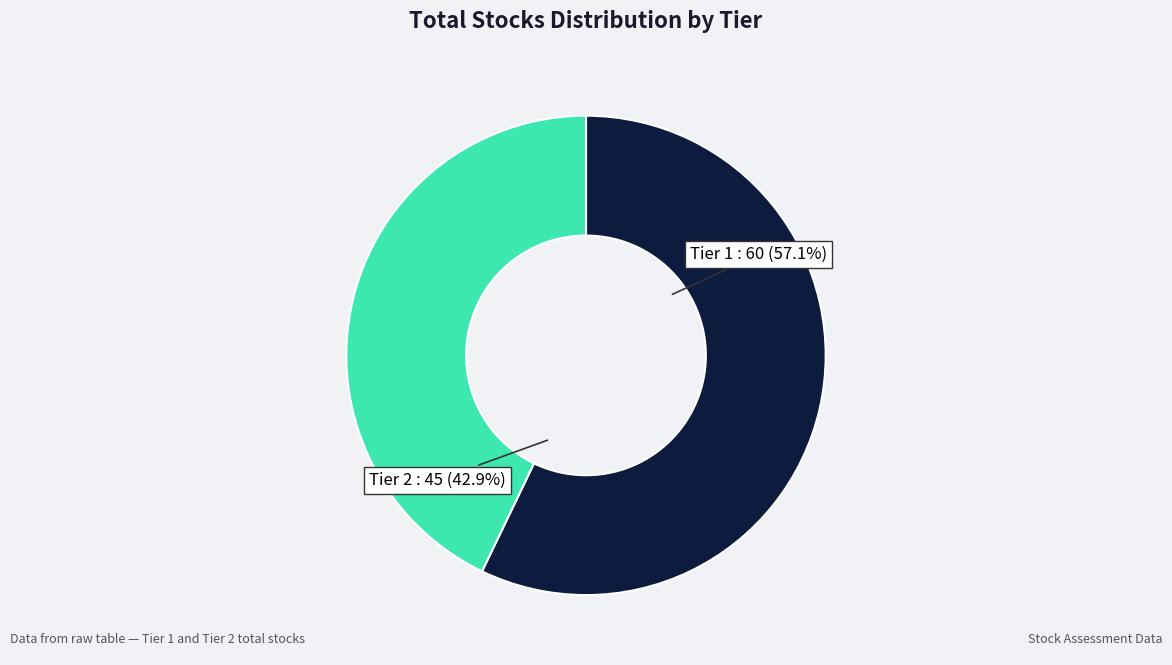

What percentage is NOT represented by 2?

57.1%